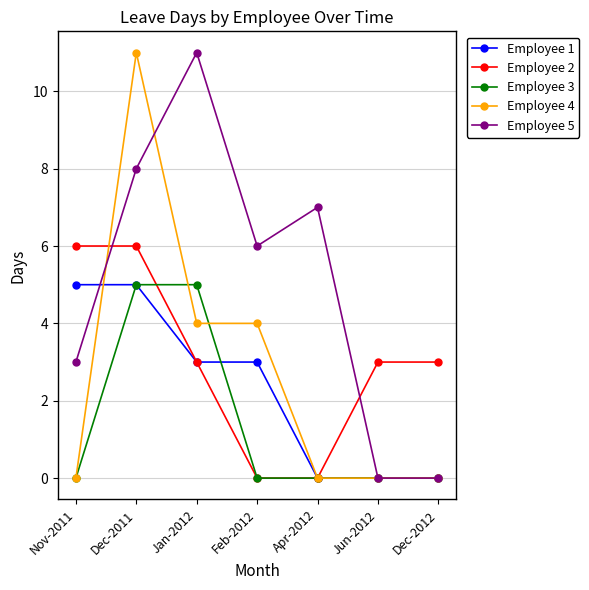

What is the maximum value shown in the chart?

11